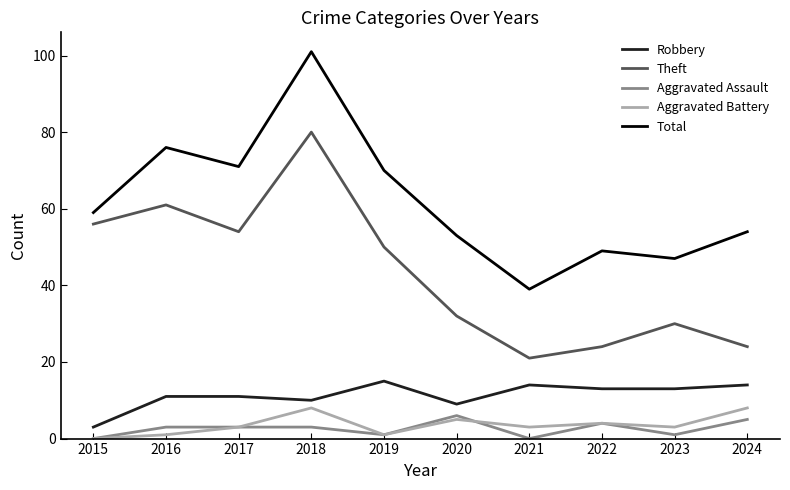

True or false: Theft and Aggravated Assault intersect in this chart.

False